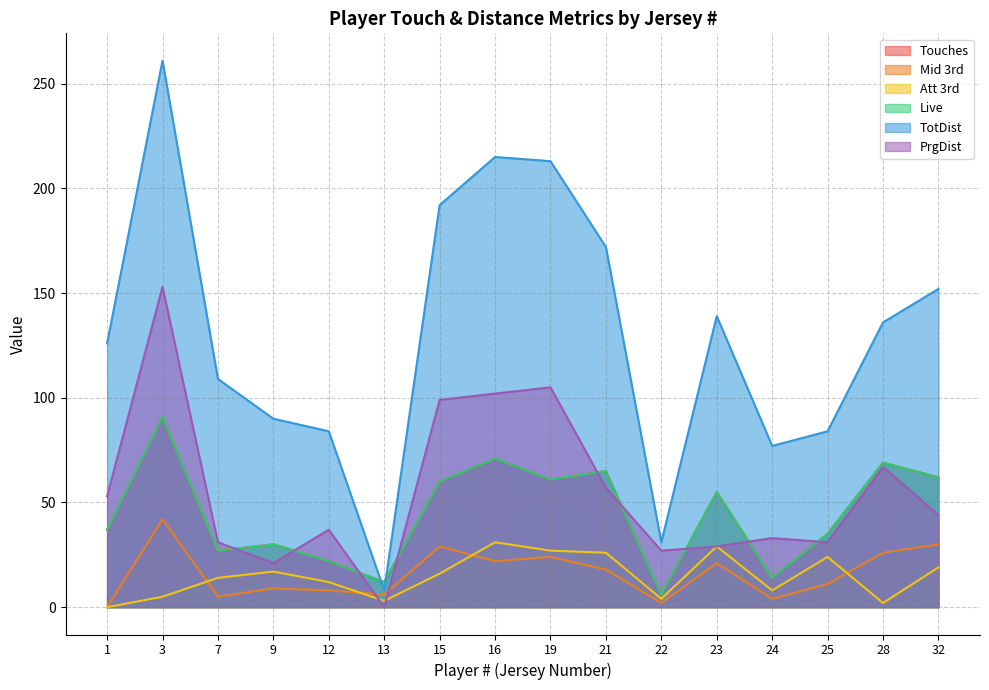

How many lines are shown in the chart?

6